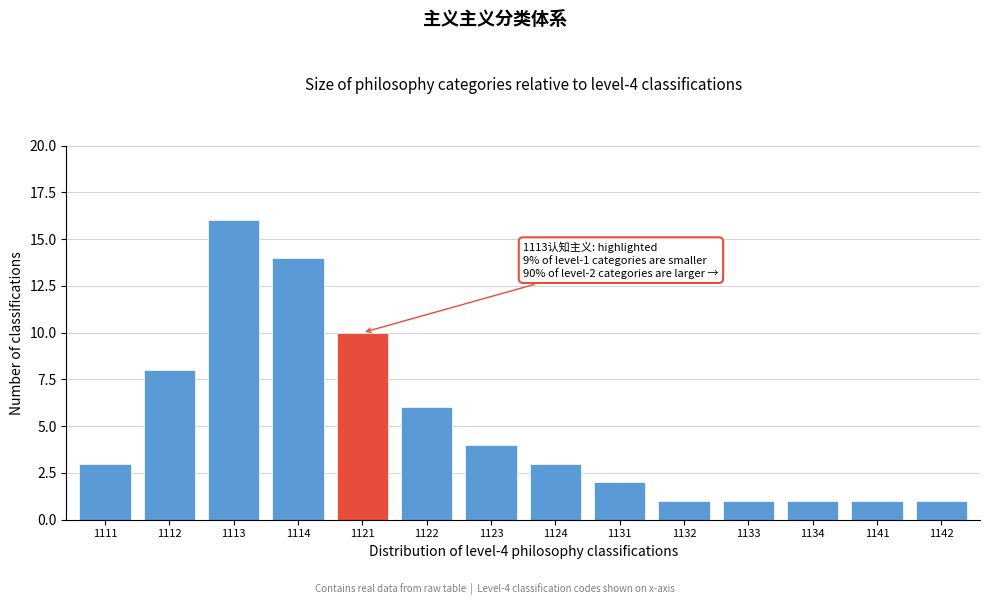

Reading left to right, list all the values displayed in this chart.

3	8	16	14	10	6	4	3	2	1	1	1	1	1